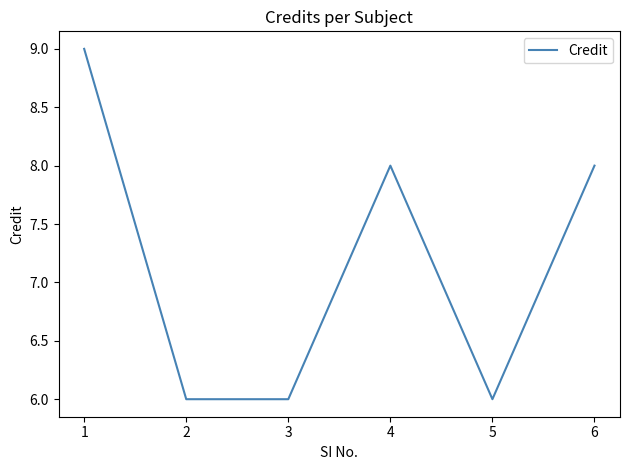

Where is the first local maximum?

4